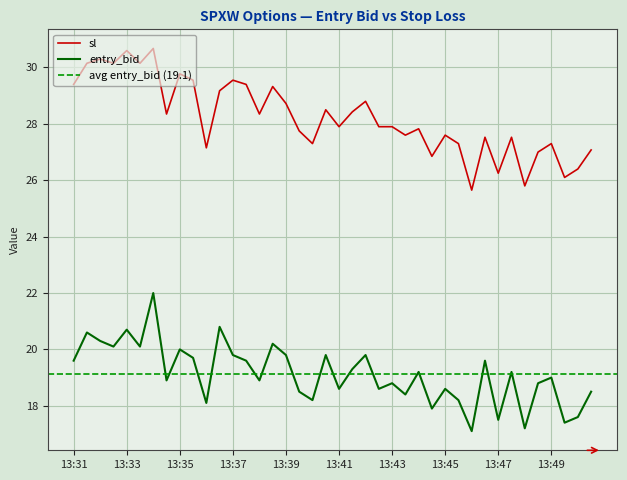

At which category is the sum across all series the highest?

13:34